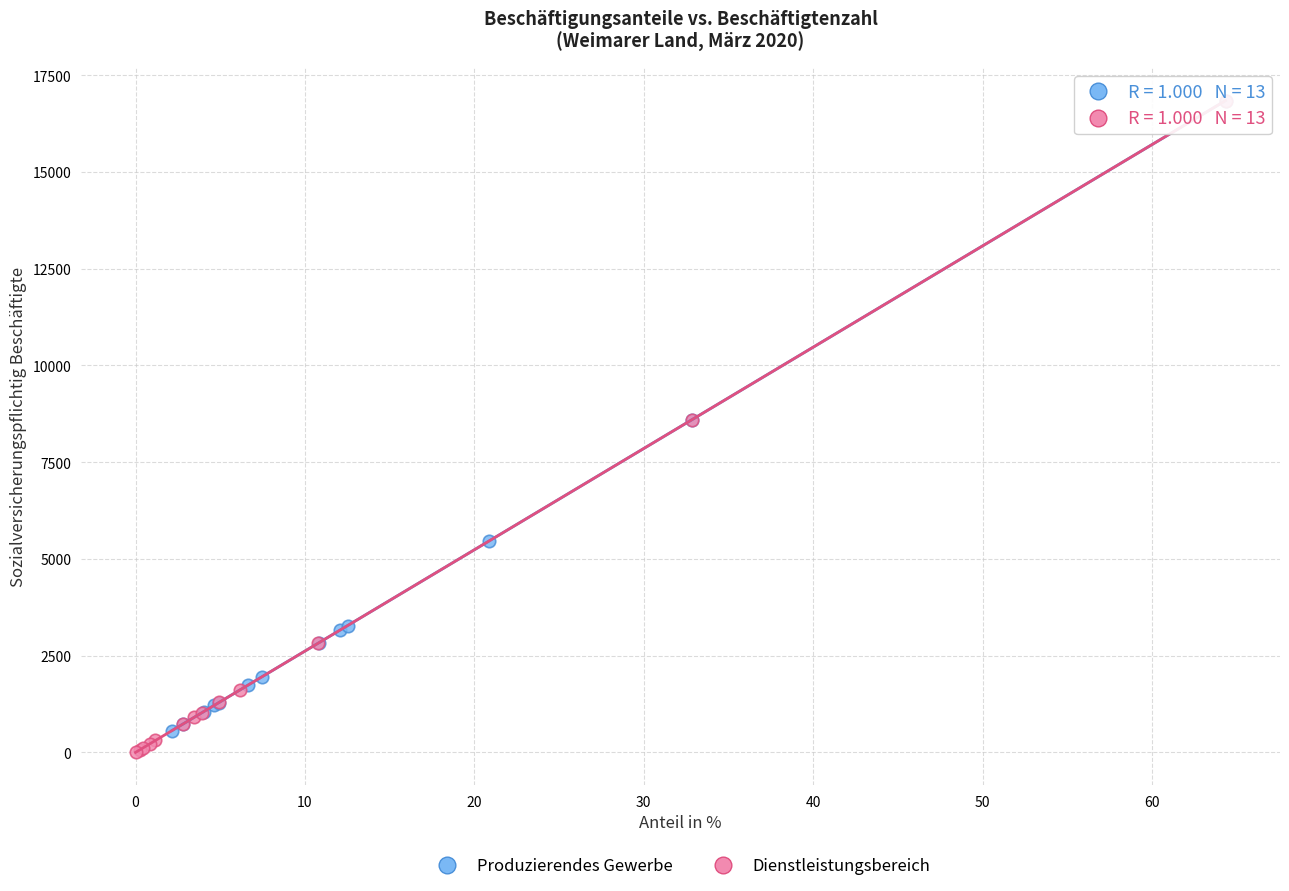

What are all the series names shown in the legend?

Produzierendes Gewerbe, Dienstleistungsbereich